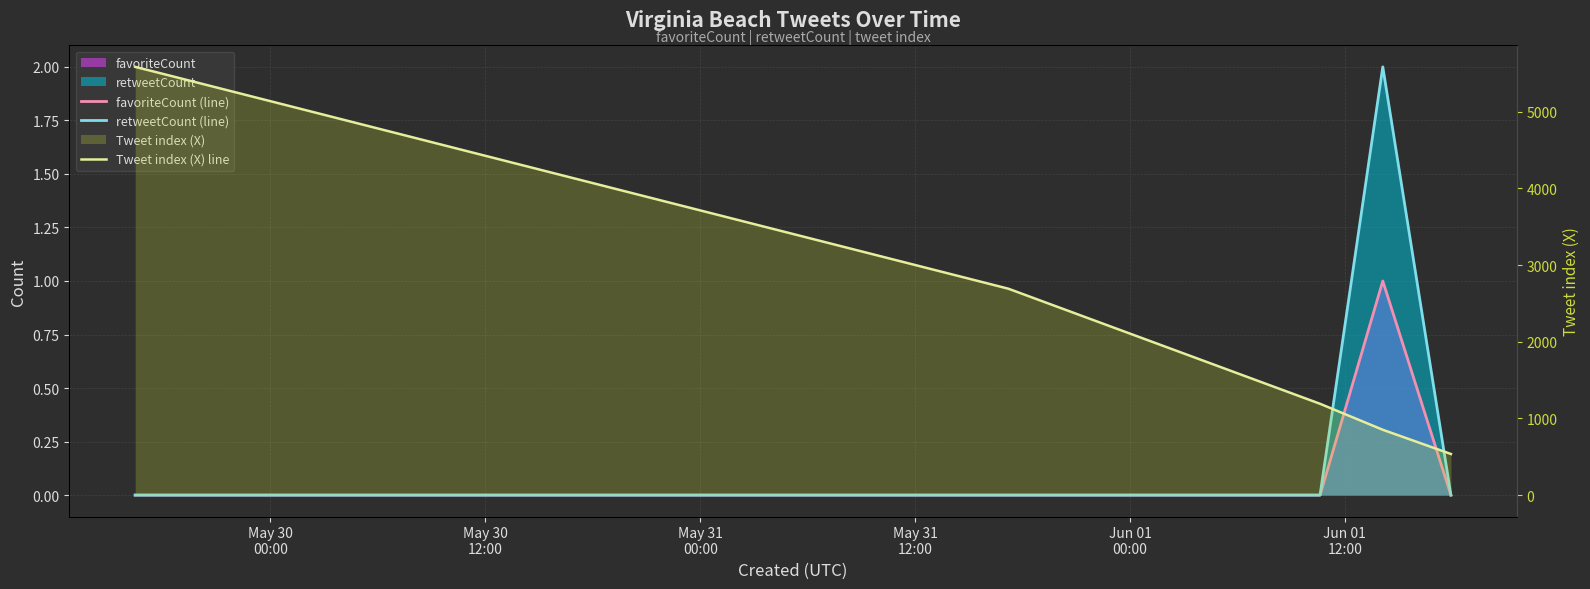

True or false: favoriteCount (line) and Tweet index (X) line cross at least once.

False